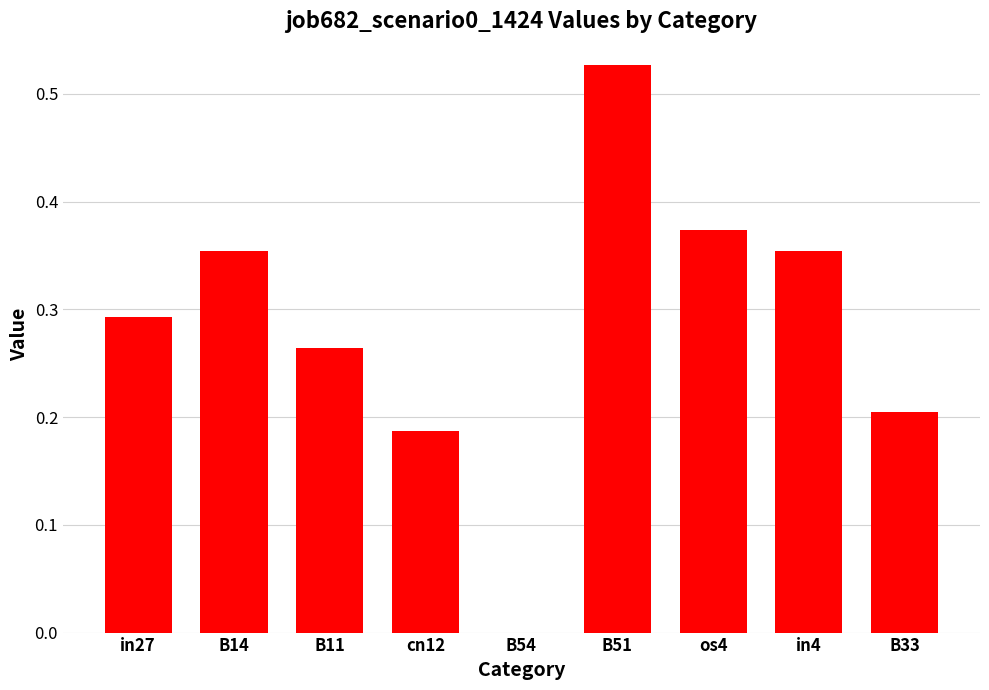

What is the sum of the values at cn12 and os4?

0.6